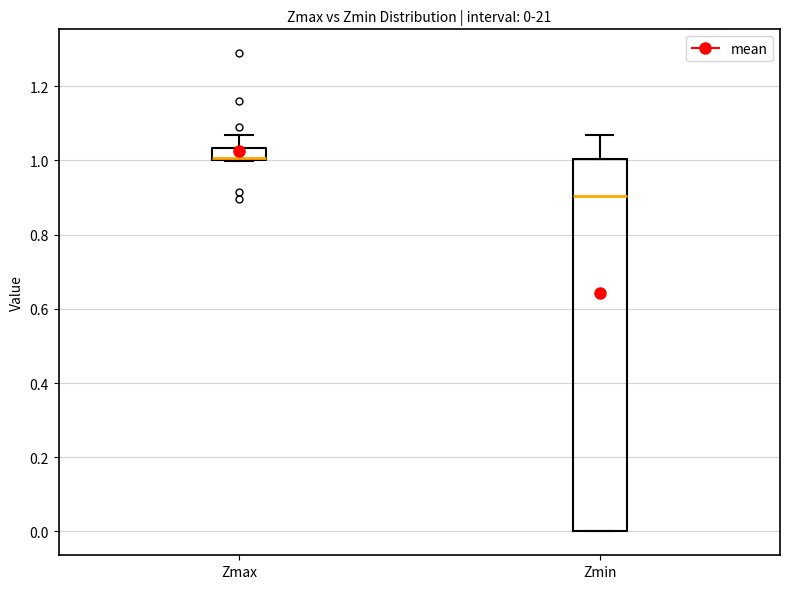

Which box is the tallest, from its lower edge to its upper edge?

Zmin